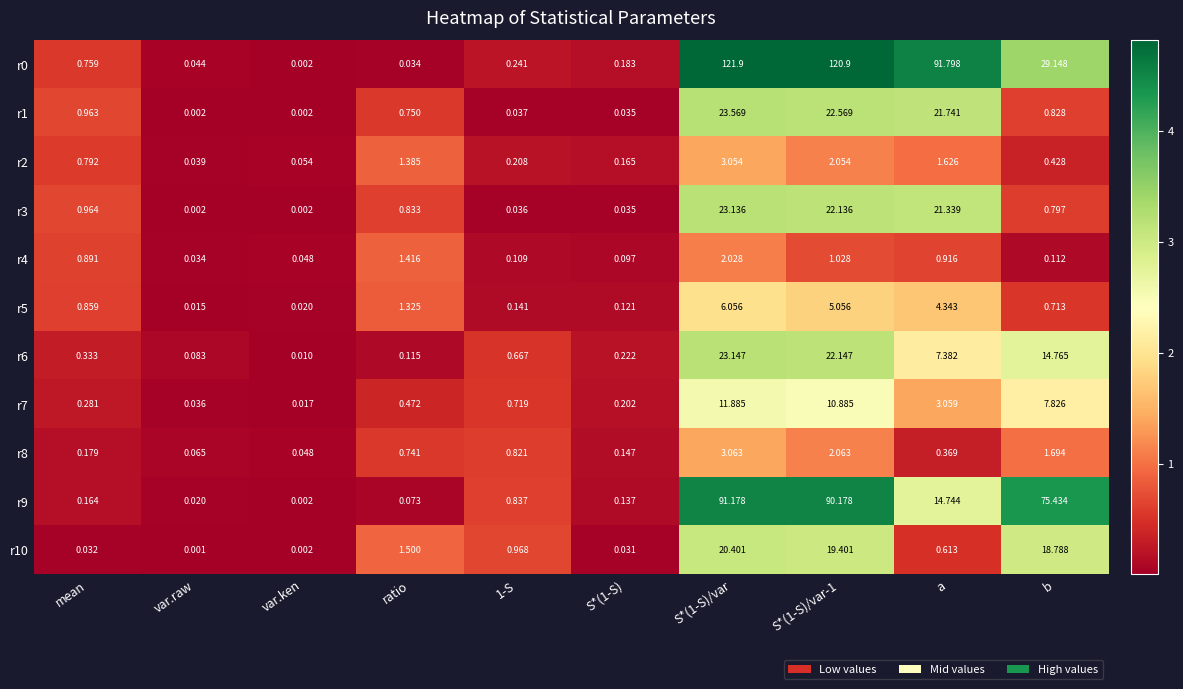

At which label is r7 closest to 5?

a